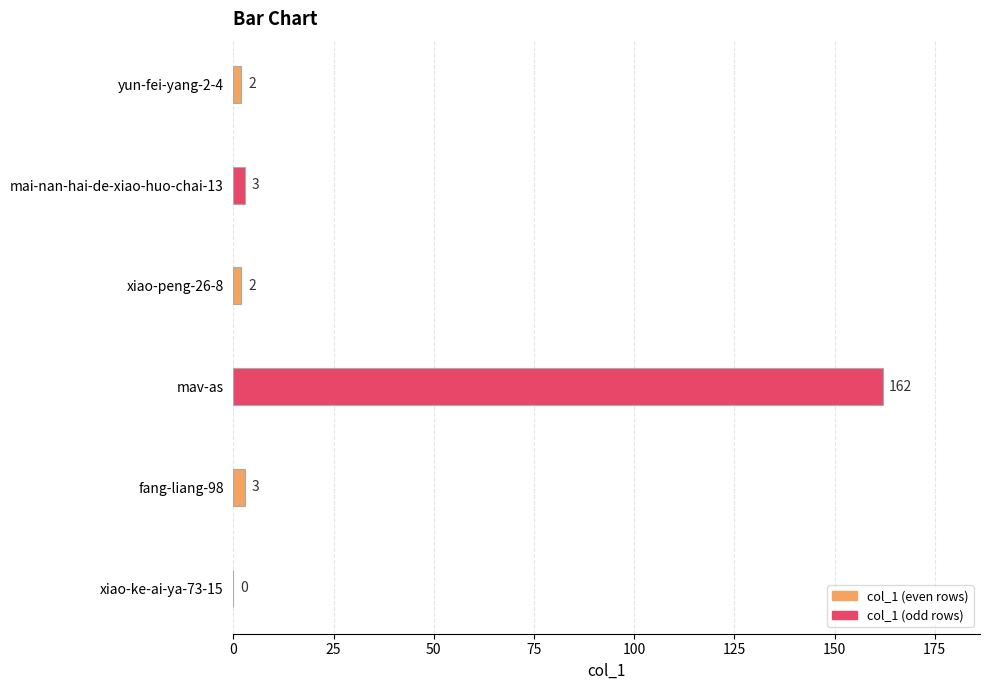

True or false: the data shows 162 at mav-as.

True